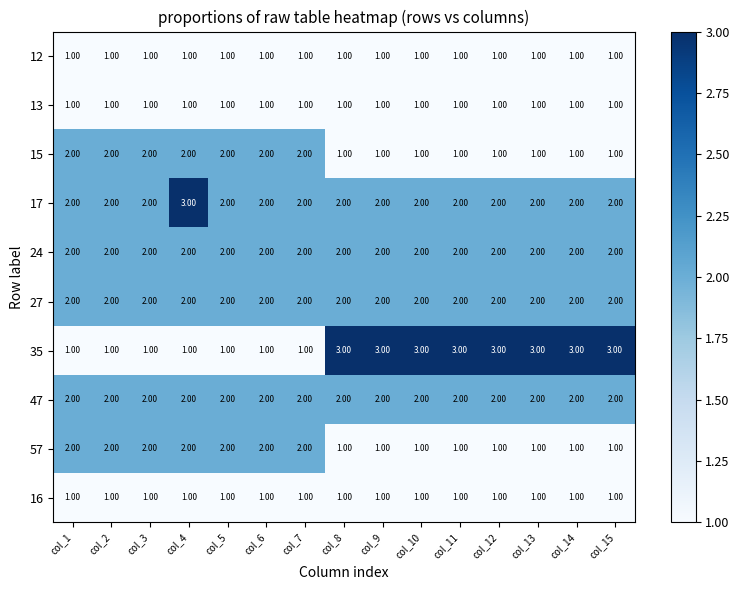

What is the total value across all series at col_1?

16